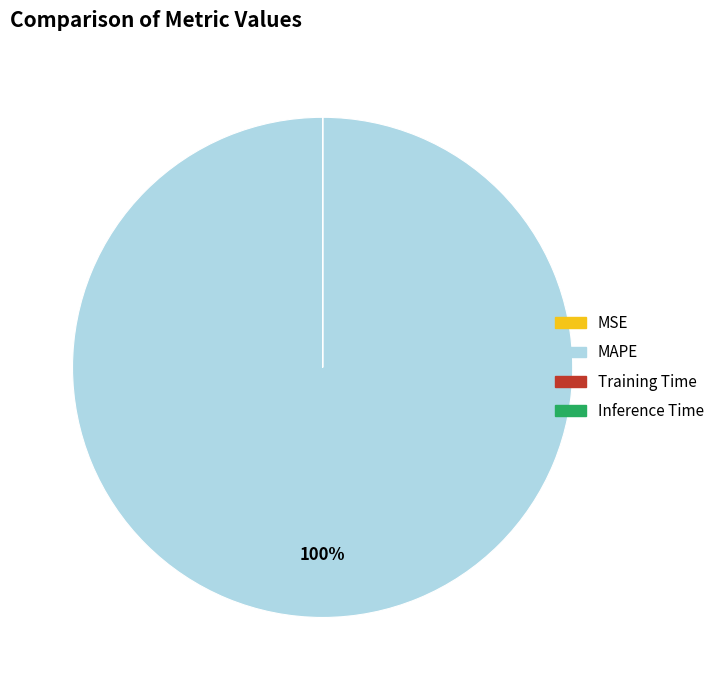

Does any single category account for the majority?

Yes